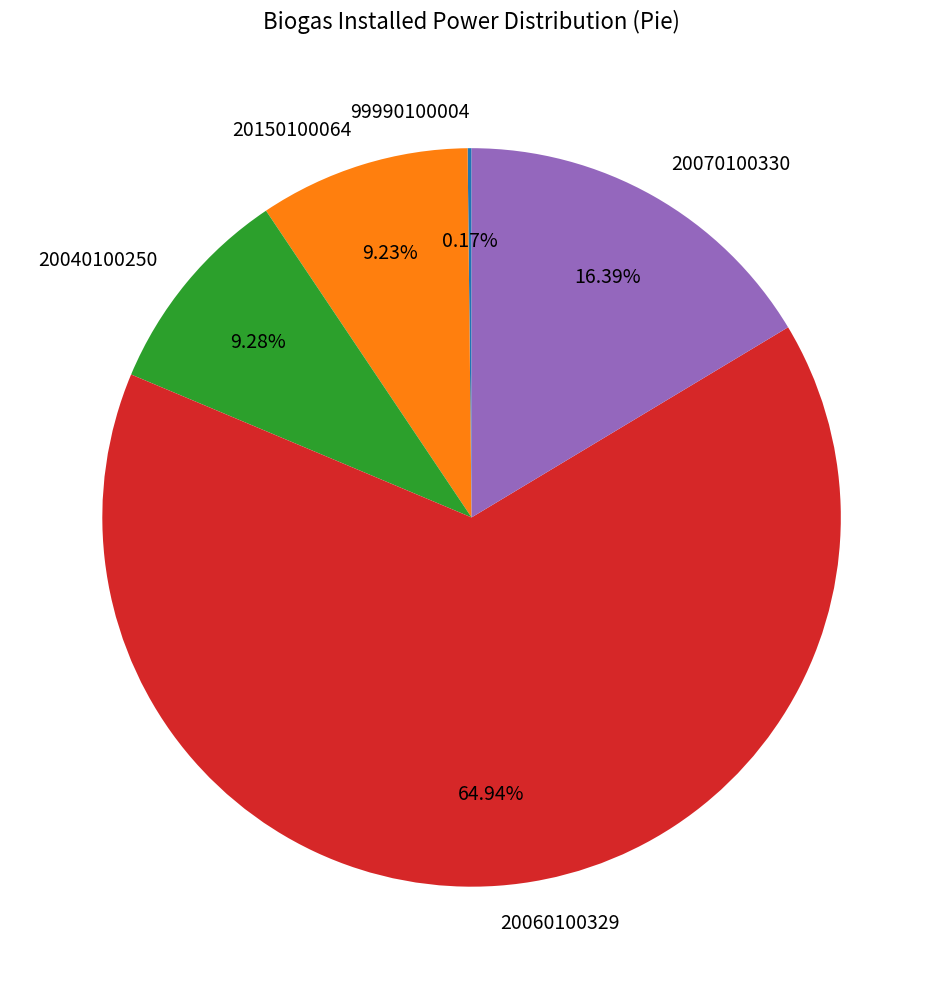

Is the sum of 20070100330 and 20040100250 greater than half?

No